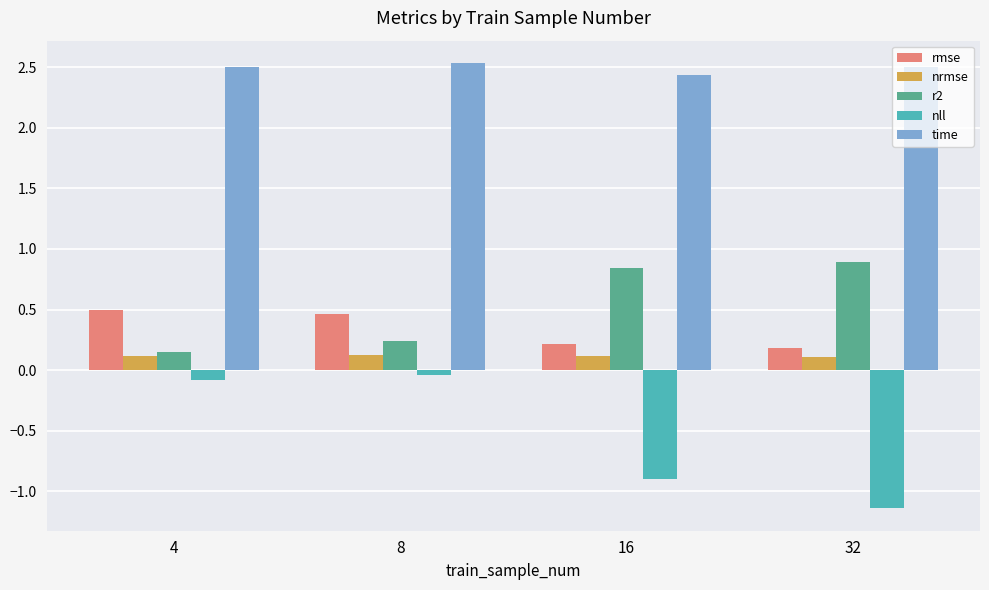

Which category has the lowest value across all series?

32